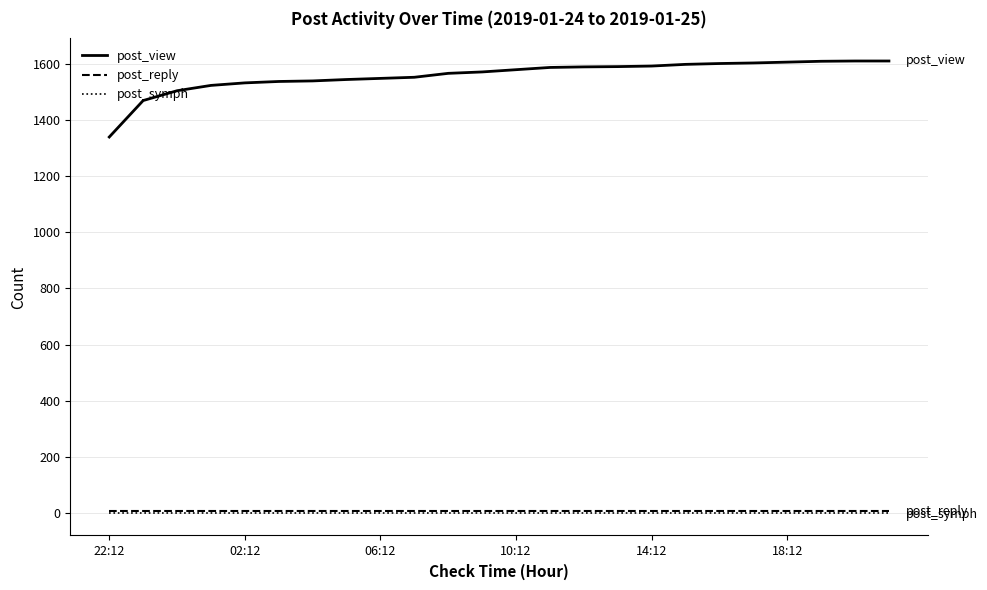

What are all the series names shown in the legend?

post_view, post_reply, post_symph